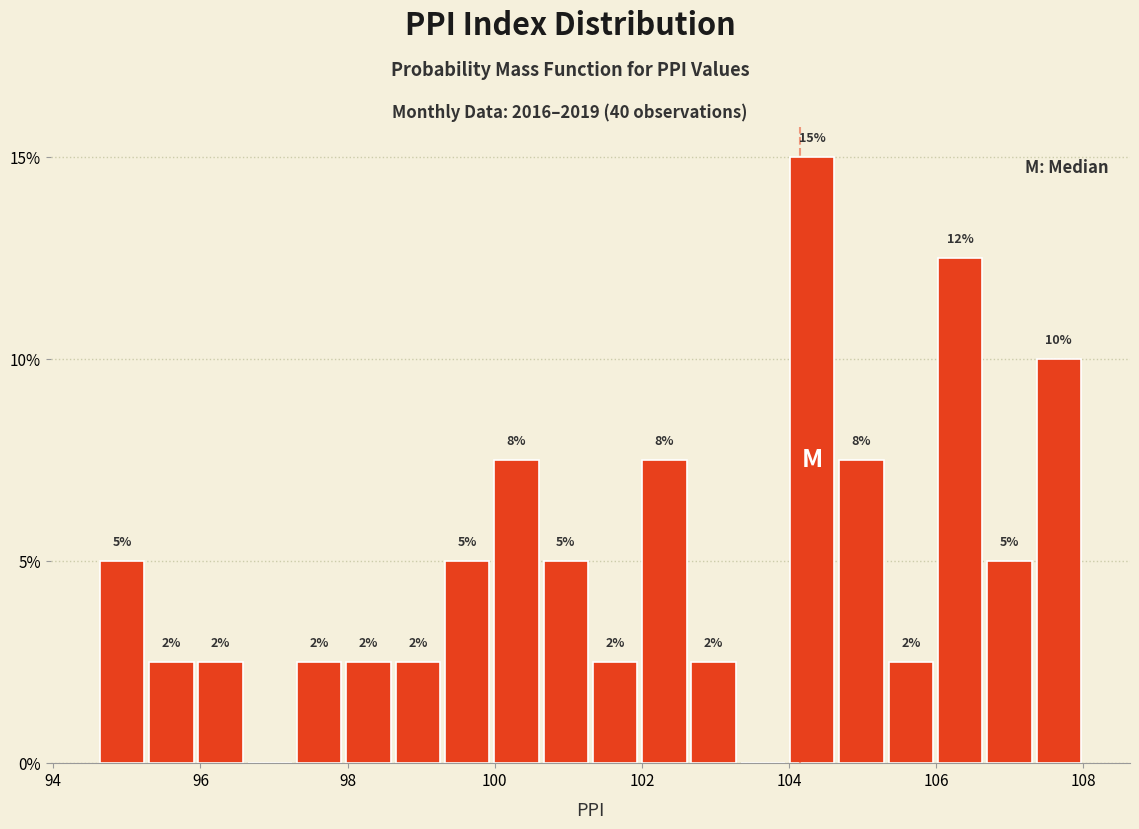

Read against the x-axis, roughly where is the centre of the tallest bar?

104.4